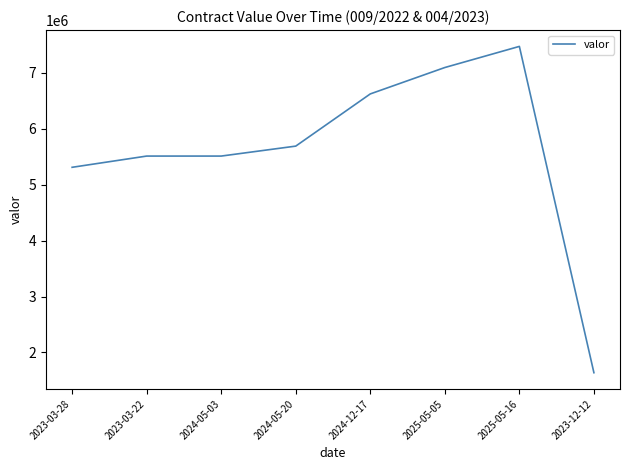

Approximately how many times larger is the value at 2025-05-05 compared to 2023-12-12?

4.3